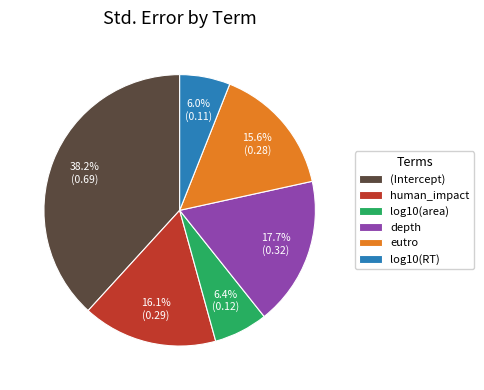

Do human_impact and depth together represent more than half of the pie?

No